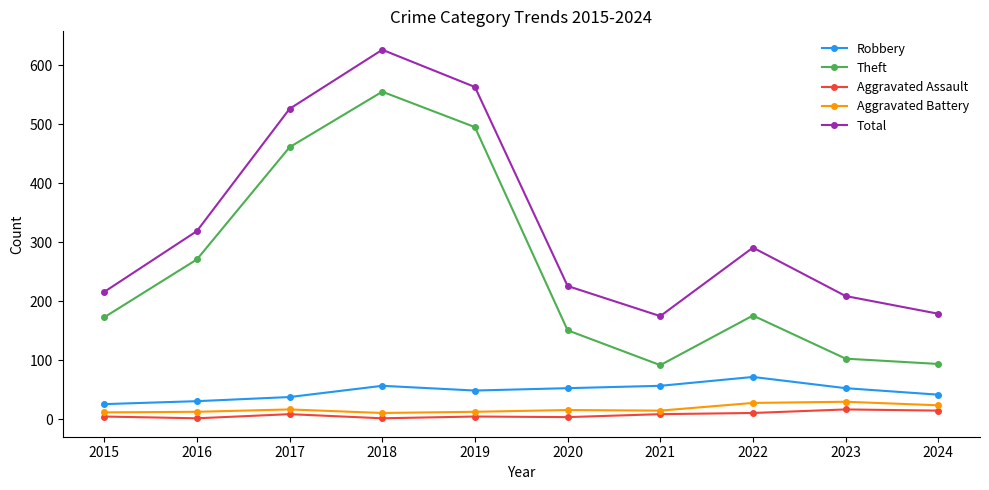

Where is Total nearest to the value 400?

2016